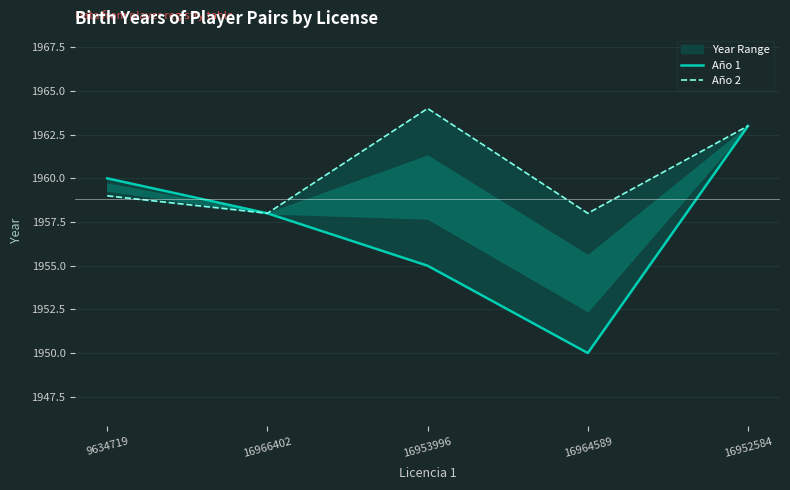

The value of Año 2 at 16966402 is 1958. True or false?

True